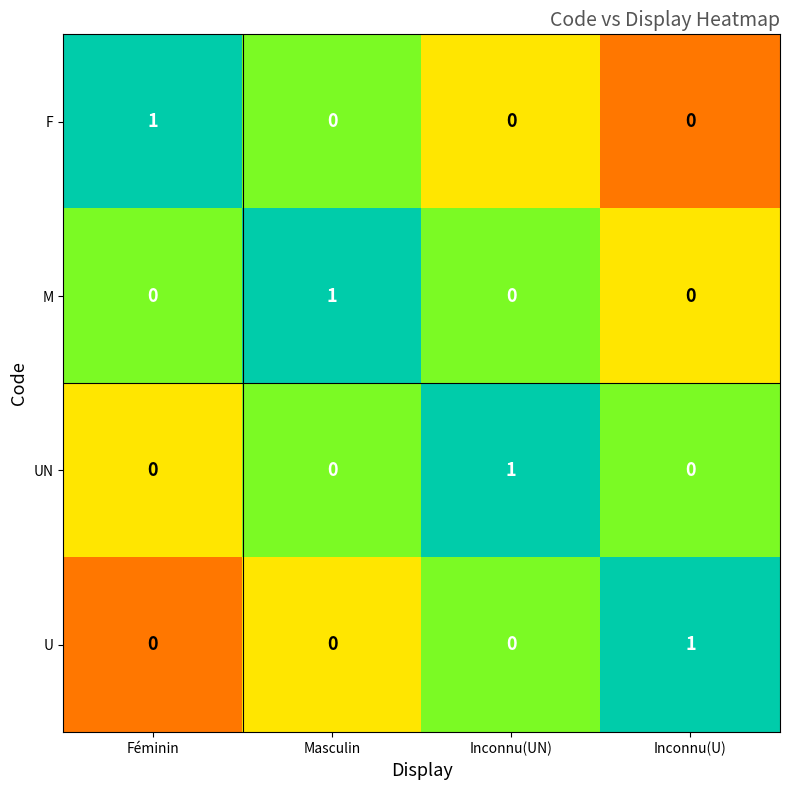

At how many categories does at least one series exceed 0?

4